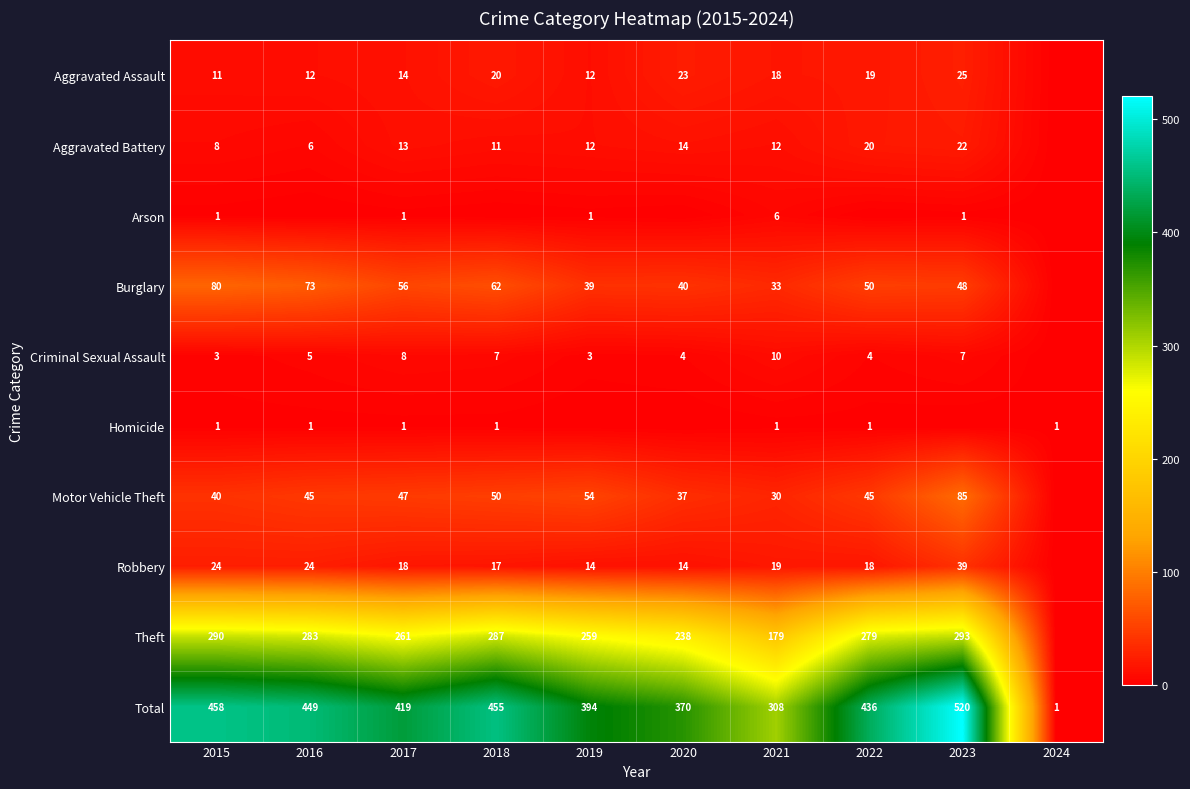

Is it true that Criminal Sexual Assault equals 10 at 2021?

True